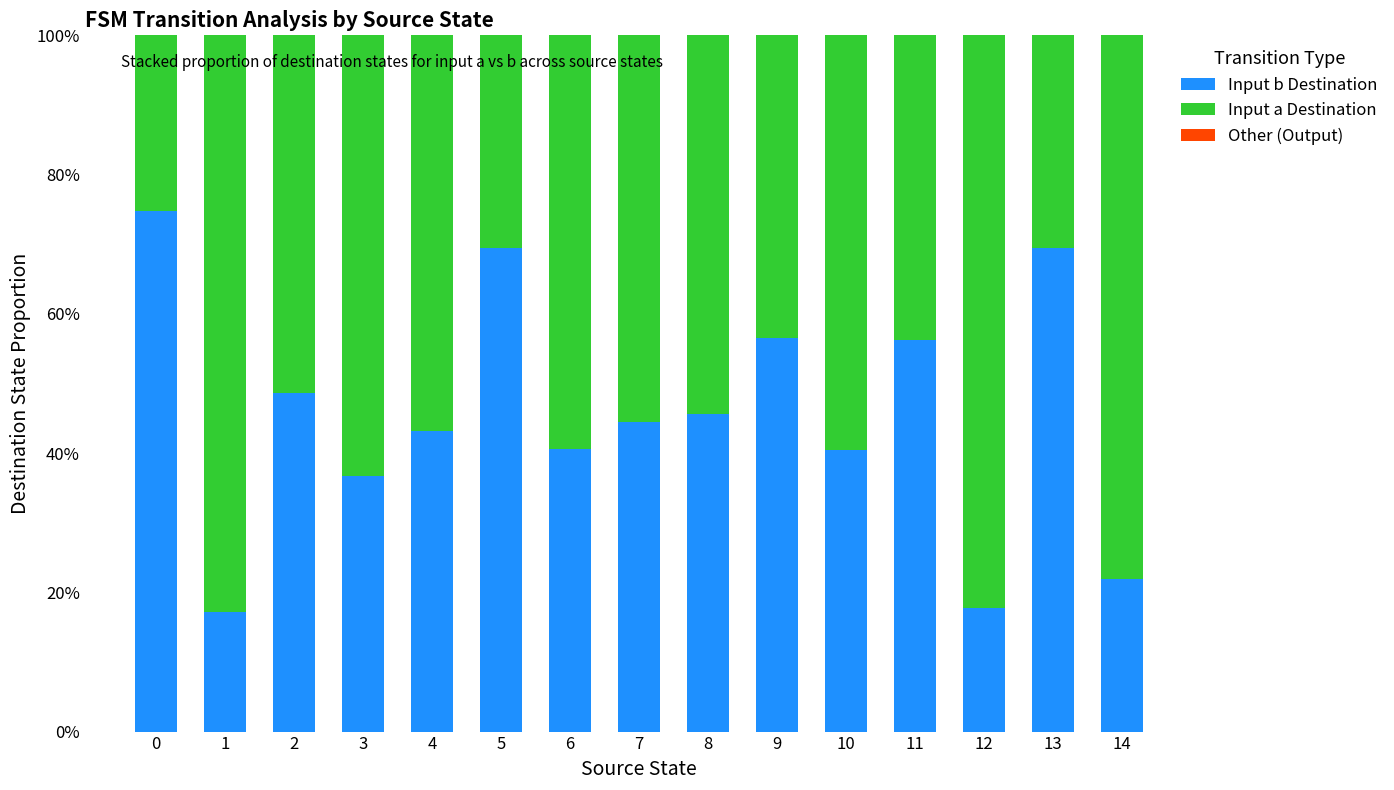

Count the number of data series in this chart.

3